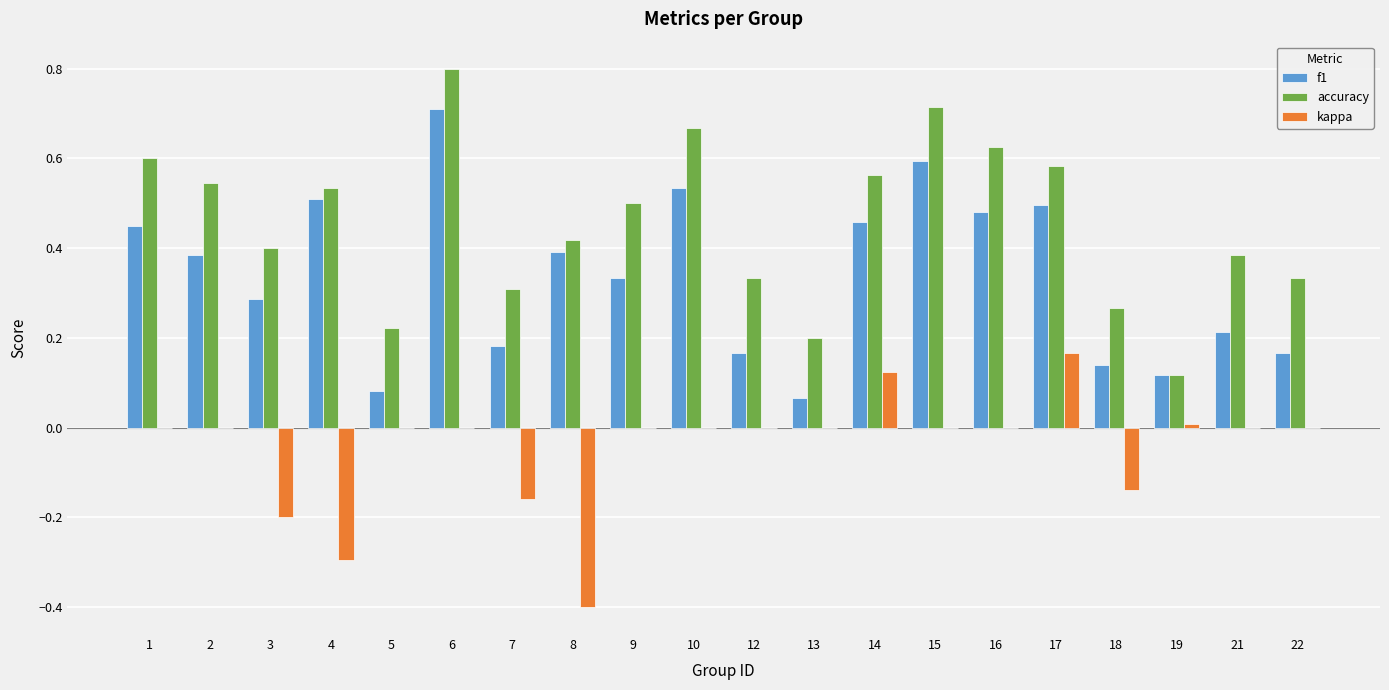

The value of f1 at 16 is 0.5. True or false?

True